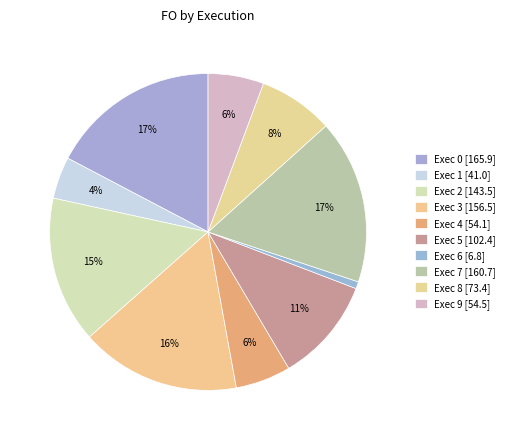

Which category has the biggest portion of the pie?

Exec 0